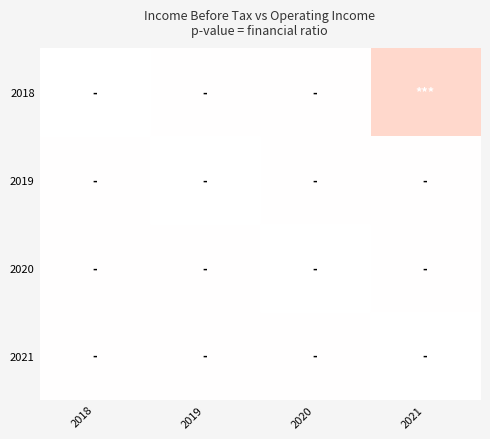

Which category has the highest value across all series?

2018